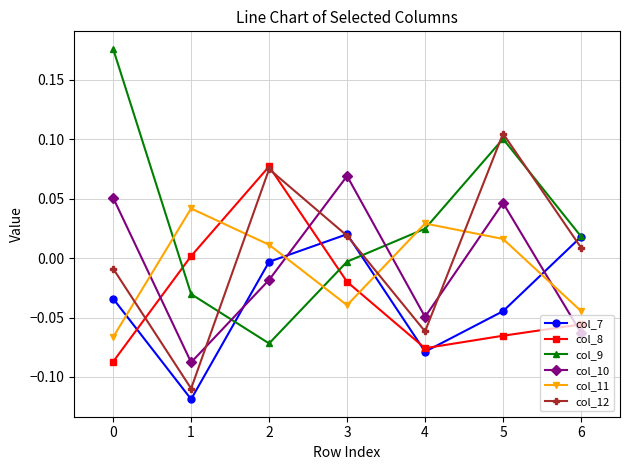

At which label does col_9 reach its minimum?

2